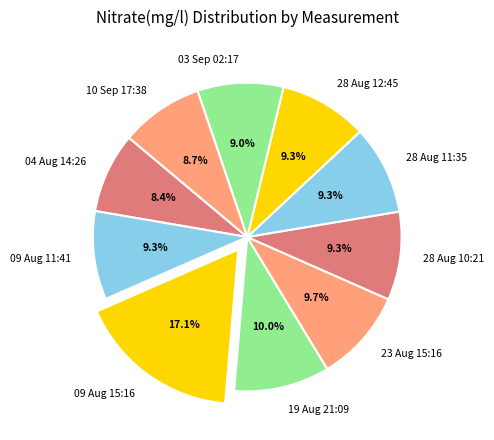

What percentage is NOT represented by 28 Aug 11:35?

90.7%